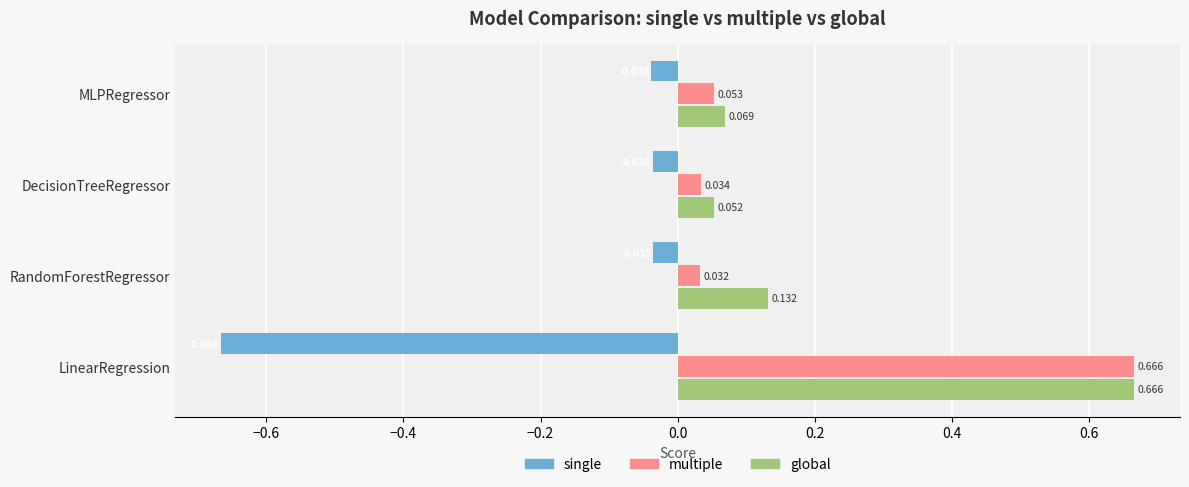

At which category is the sum across all series the highest?

LinearRegression